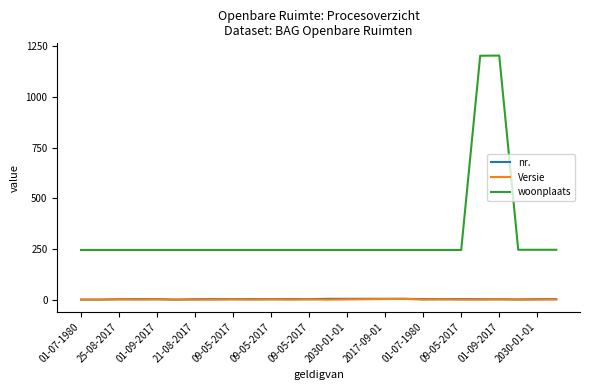

True or false: woonplaats and nr. cross at least once.

False